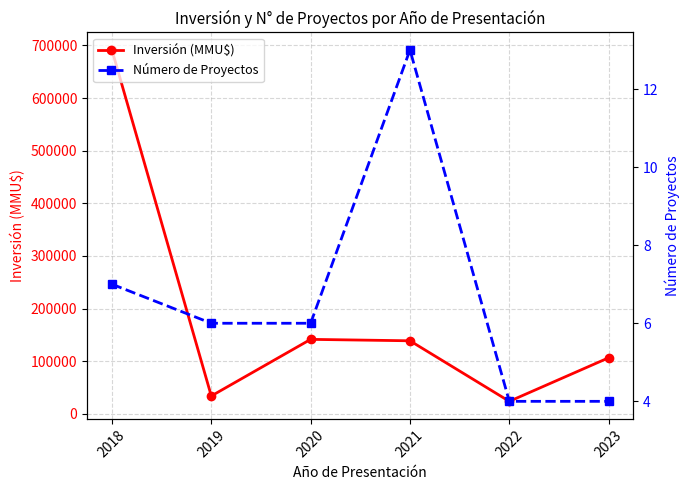

Which series has the widest spread of values?

Inversión (MMU$)